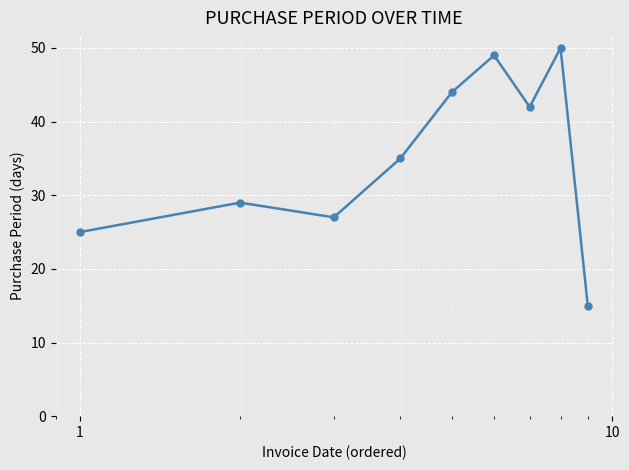

What is the greatest value displayed?

50